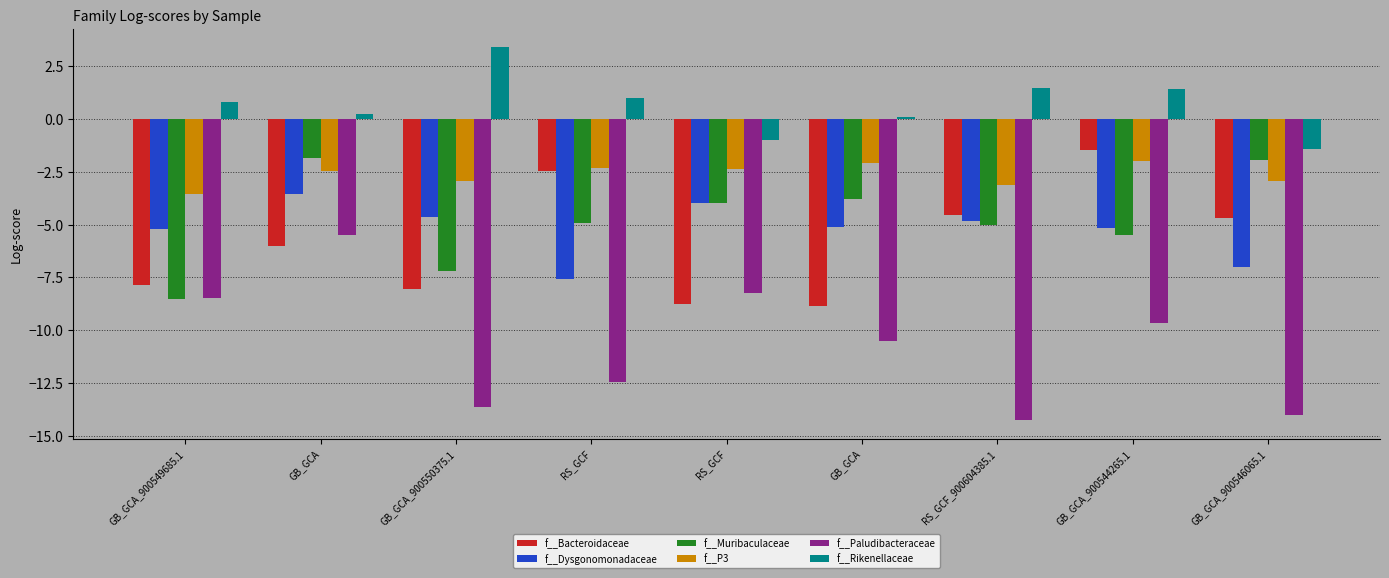

Which series has the largest total across all categories?

f__Rikenellaceae